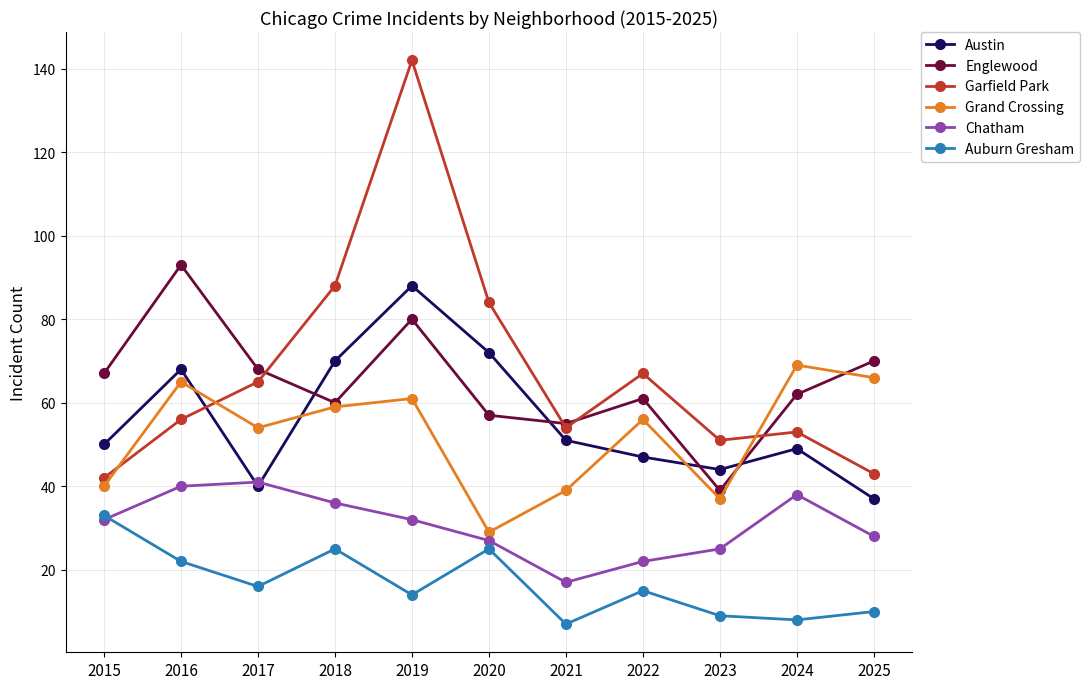

At which category does Auburn Gresham reach its first local peak?

2018